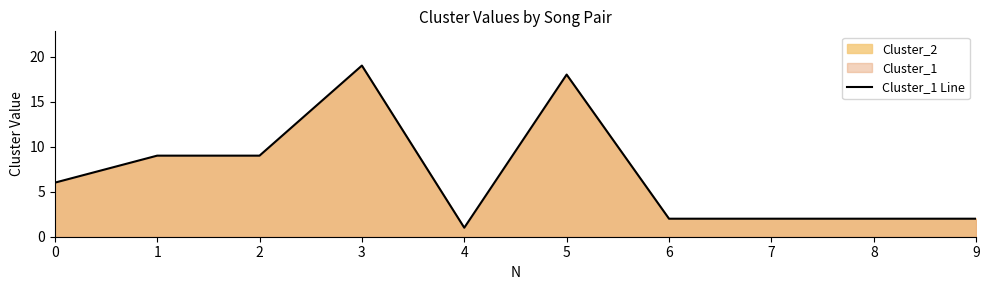

What is the average value?

7